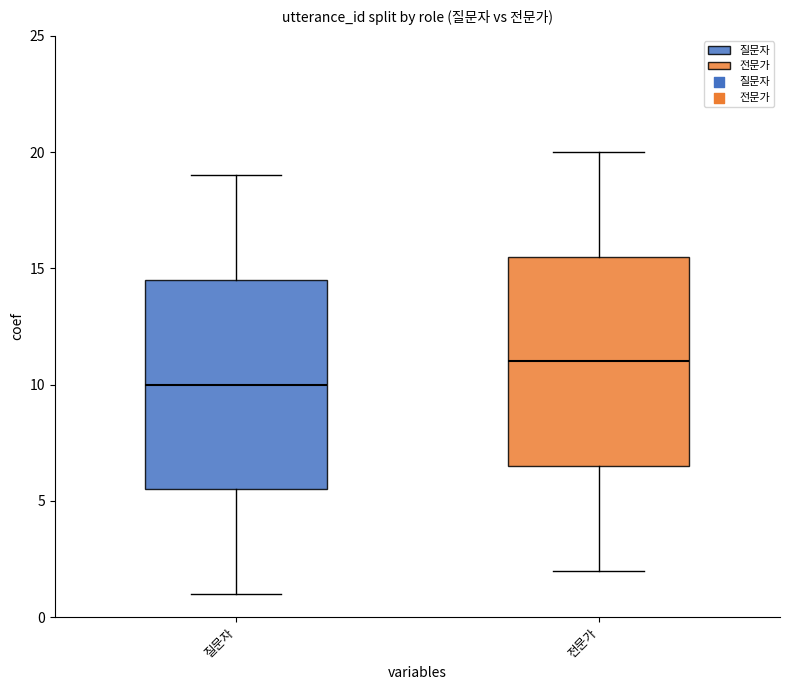

Which box's median line is the highest?

전문가